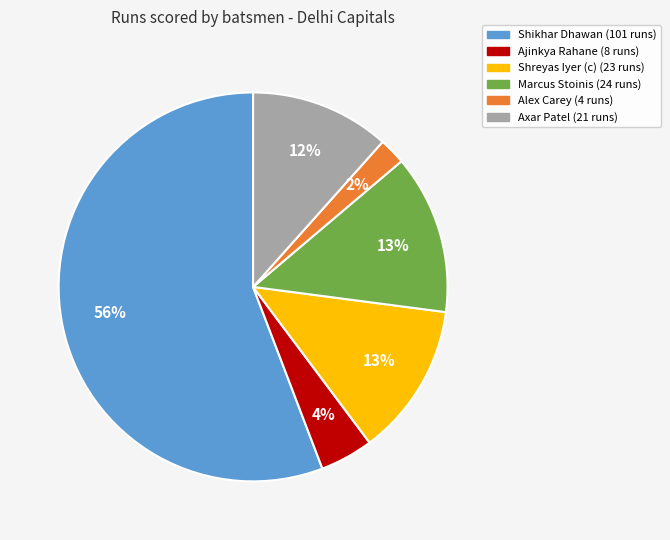

How many segments does this pie chart have?

6